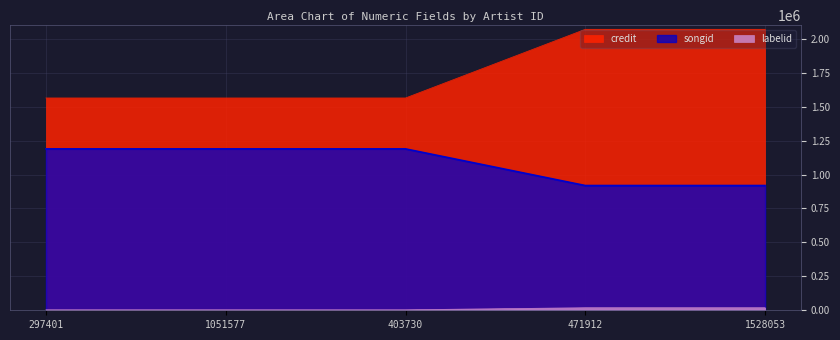

True or false: credit and labelid cross at least once.

False